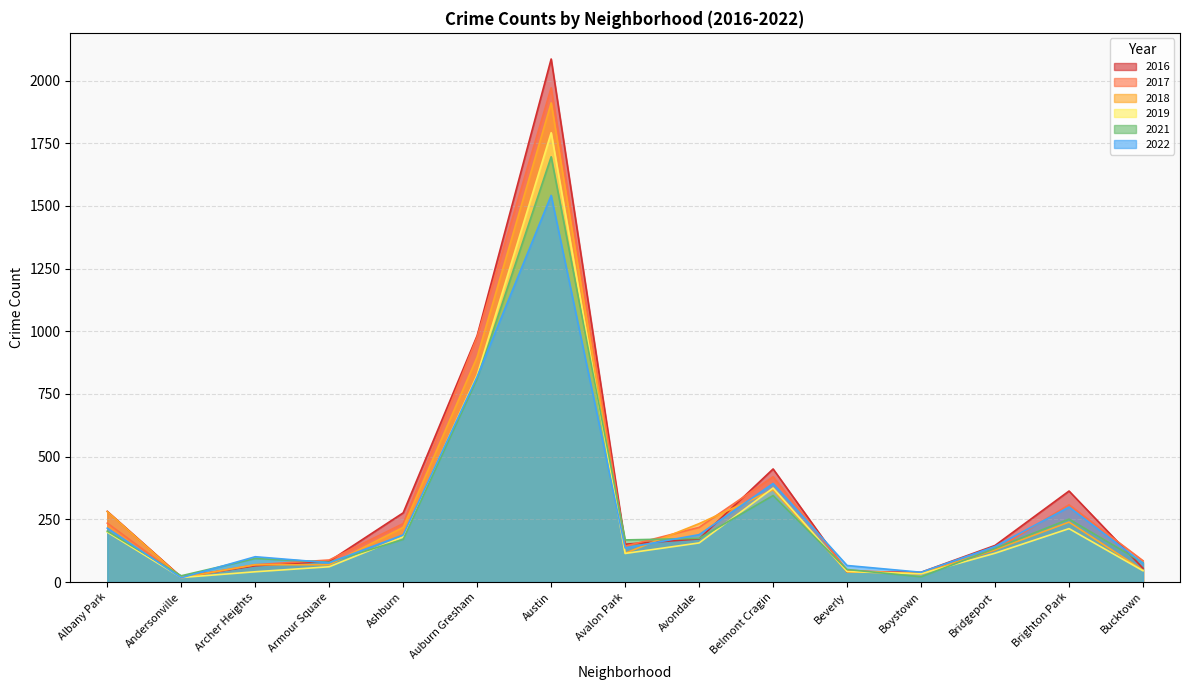

Reading right to left, extract all data points from this chart.

2017: 85	308	128	33	47	420	218	143	1971	978	233	88	69	17	235
2016: 55	363	146	39	40	451	172	151	2086	983	276	83	65	20	282
2021: 77	251	134	21	50	345	174	168	1696	811	170	79	94	25	203
2018: 47	239	129	34	41	368	233	115	1911	898	218	69	69	18	281
2019: 45	213	115	33	42	375	156	114	1792	826	180	61	41	18	199
2022: 75	299	142	39	66	393	189	136	1542	819	188	77	101	17	215